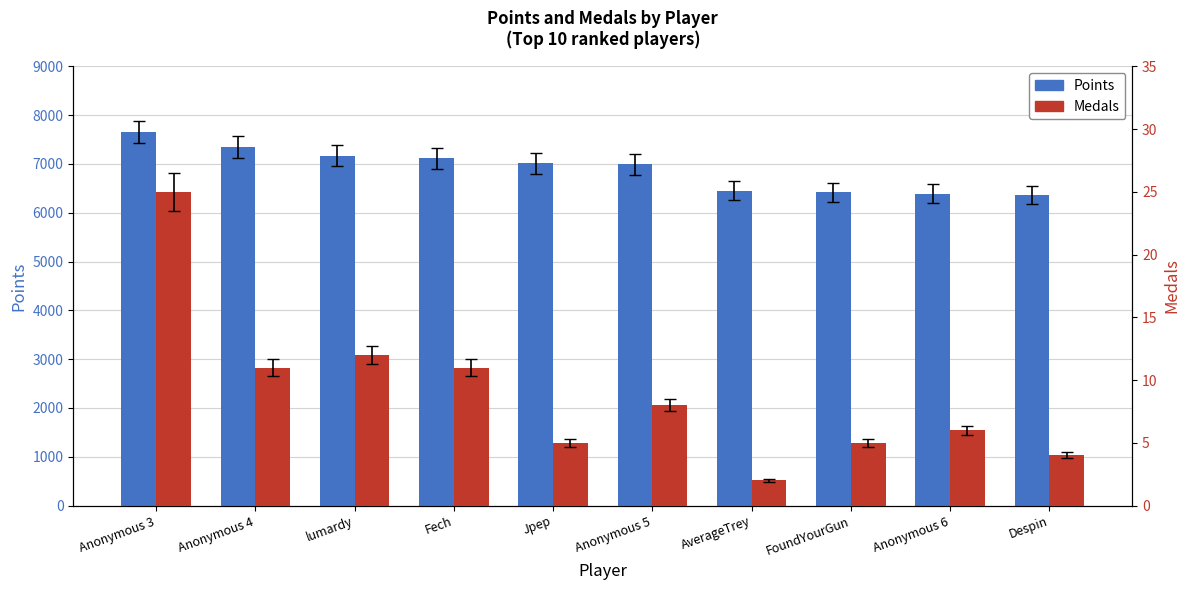

Reading right to left, list all the values displayed in this chart.

Points: Despin=6360	Anonymous 6=6387	FoundYourGun=6419	AverageTrey=6446	Anonymous 5=6989	Jpep=7009	Fech=7113	lumardy=7162	Anonymous 4=7344	Anonymous 3=7652
Medals: Despin=4	Anonymous 6=6	FoundYourGun=5	AverageTrey=2	Anonymous 5=8	Jpep=5	Fech=11	lumardy=12	Anonymous 4=11	Anonymous 3=25